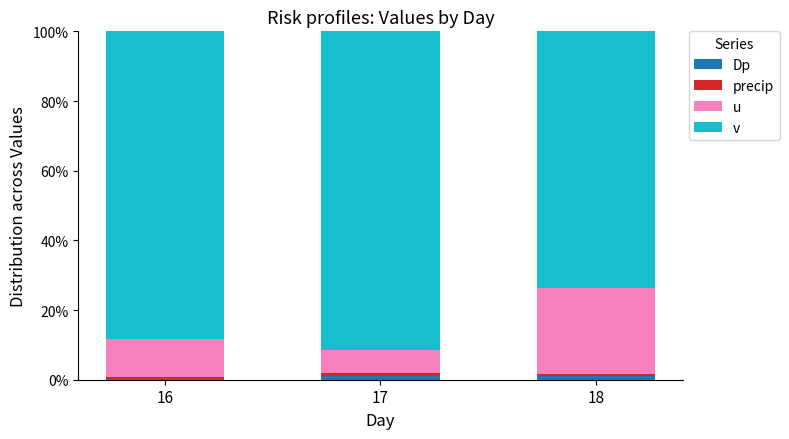

Between 16 and 18, which is larger?

18